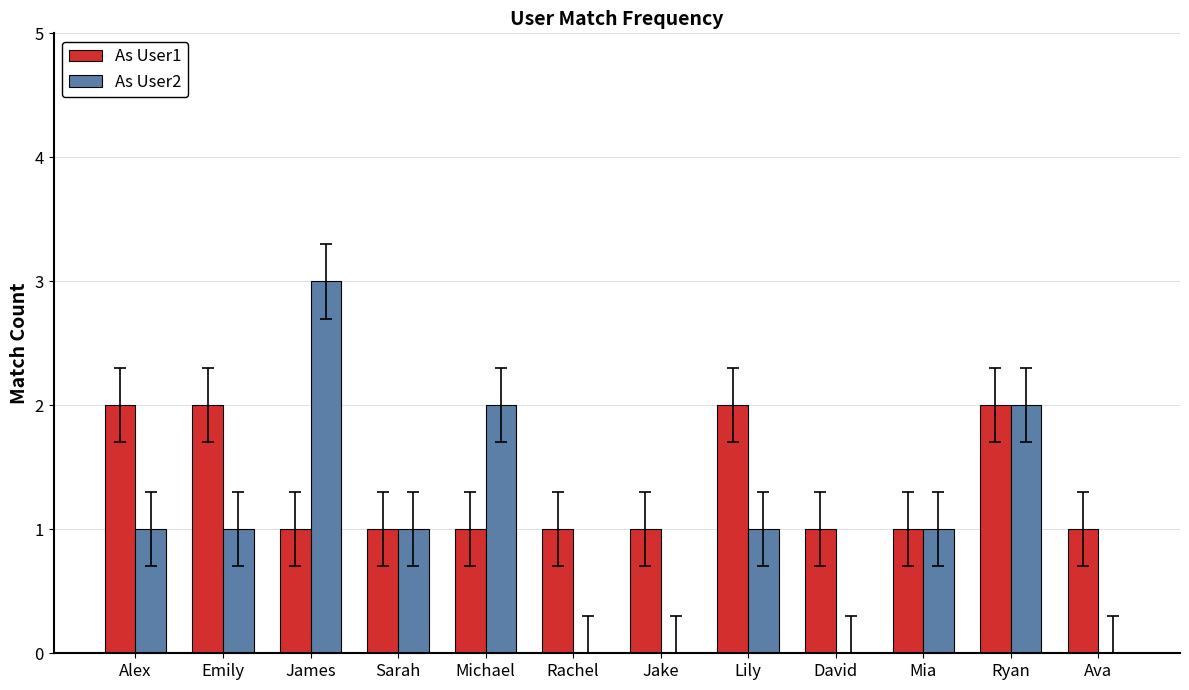

Which series has the widest spread of values?

As User2